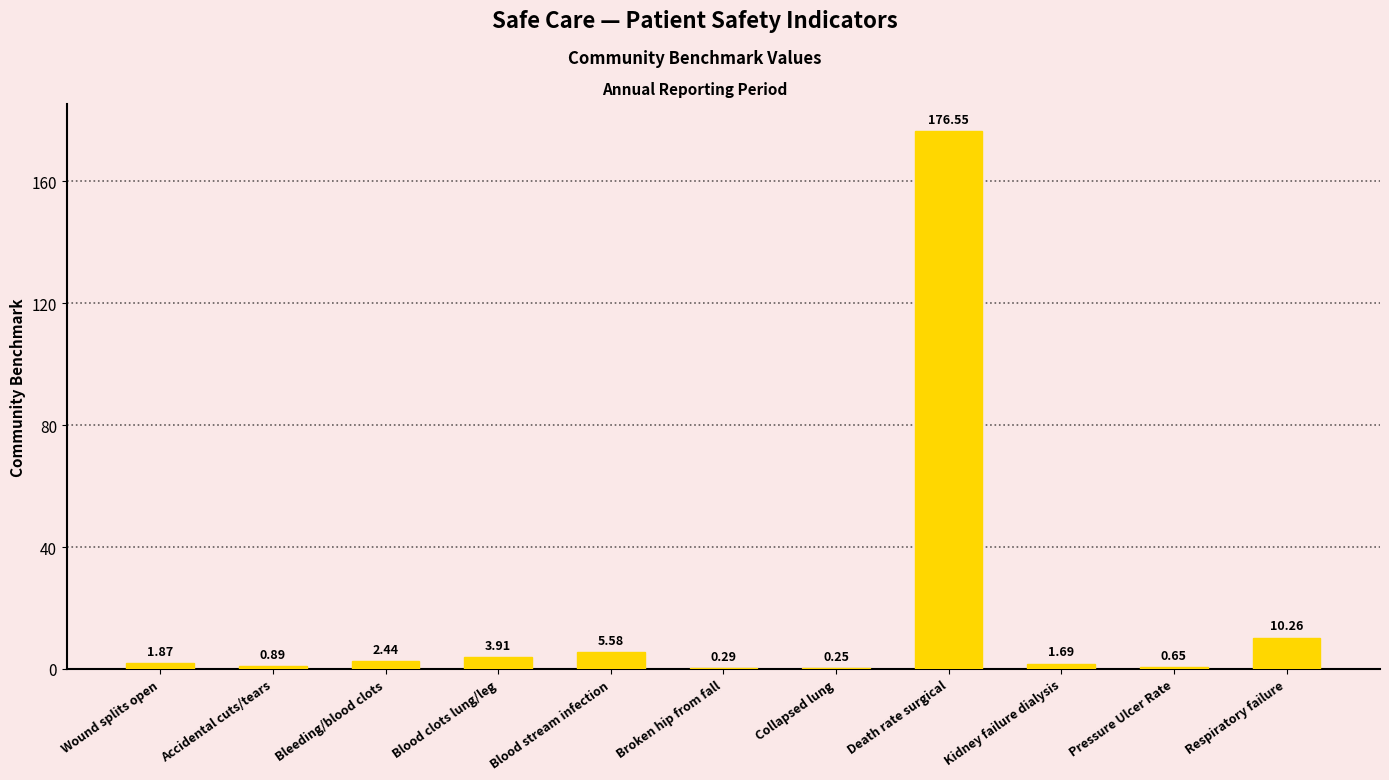

How many series are shown in this chart?

1